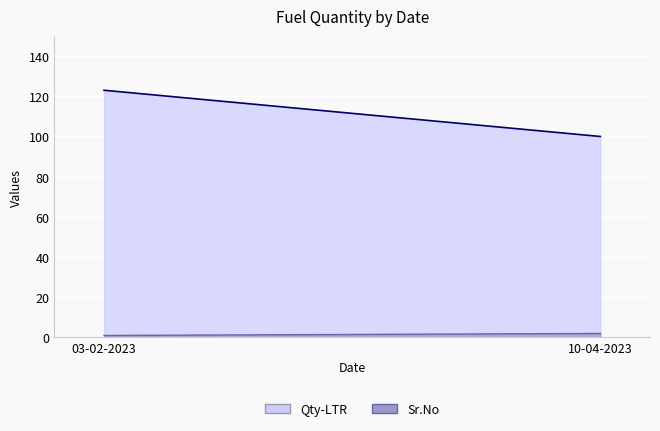

What are all the series names shown in the legend?

Qty-LTR, Sr.No